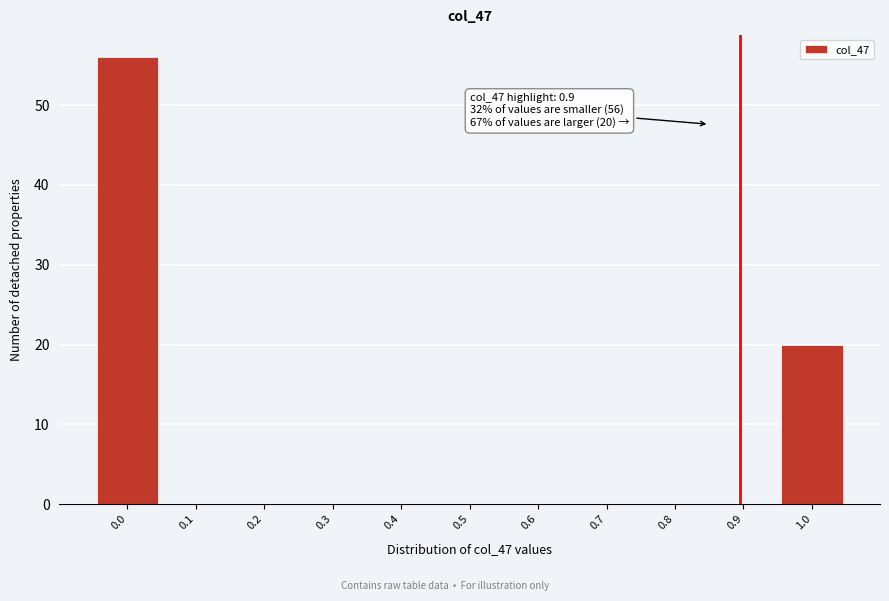

Reading right to left, extract all data points from this chart.

1.0=20	0.9=0	0.8=0	0.7=0	0.6=0	0.5=0	0.4=0	0.3=0	0.2=0	0.1=0	0.0=56